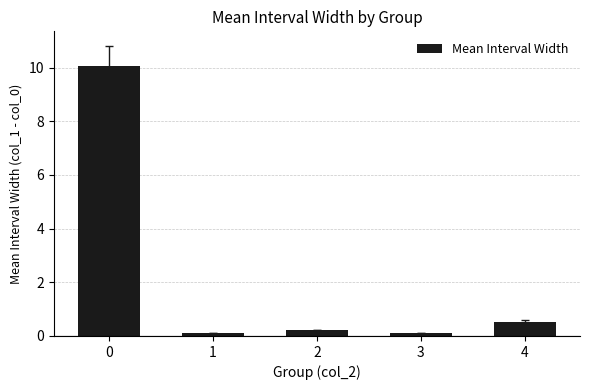

How many data points does each series have?

5